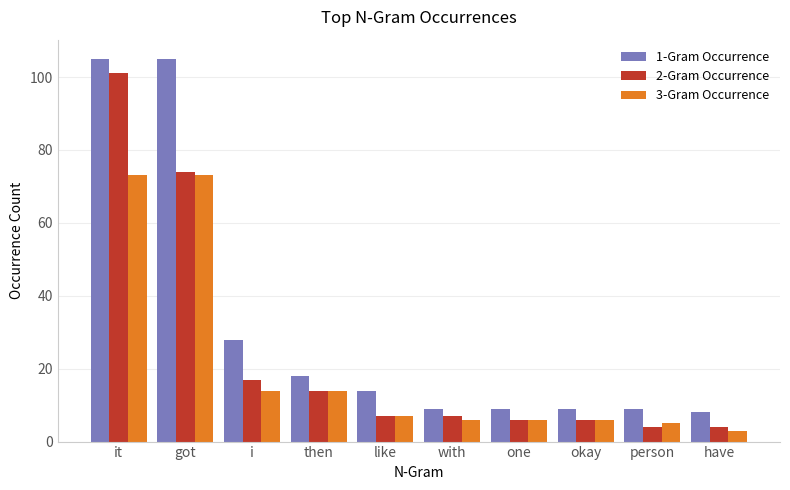

How many distinct data groups are displayed?

3